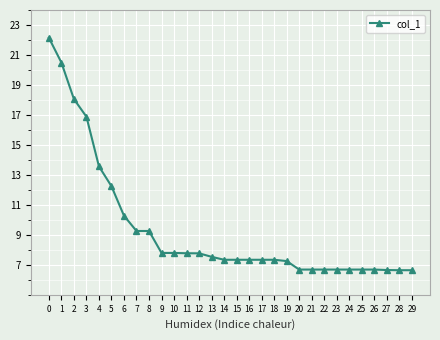

What is the minimum value shown in the chart?

6.6